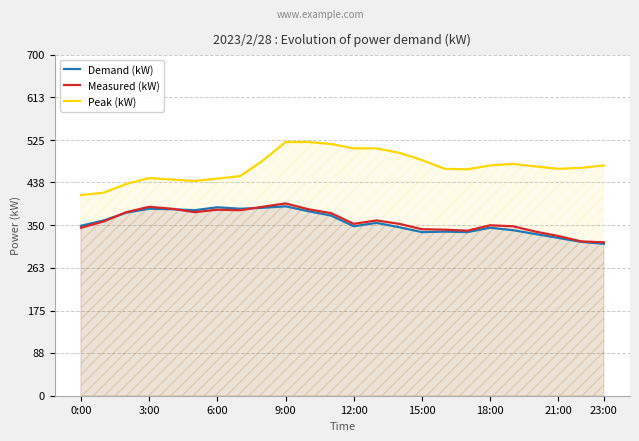

Reading right to left, transcribe all the data shown in this chart.

Demand (kW): 312	316	324	332	340	345	336	337	336	346	355	348	370	379	389	386	384	387	381	383	384	376	360	349
Measured (kW): 315	317	328	337	348	350	339	341	342	353	360	353	375	383	395	388	381	382	377	384	388	377	358	345
Peak (kW): 473	468	466	471	476	473	465	466	484	499	508	508	517	521	521	483	451	446	441	444	447	435	417	412